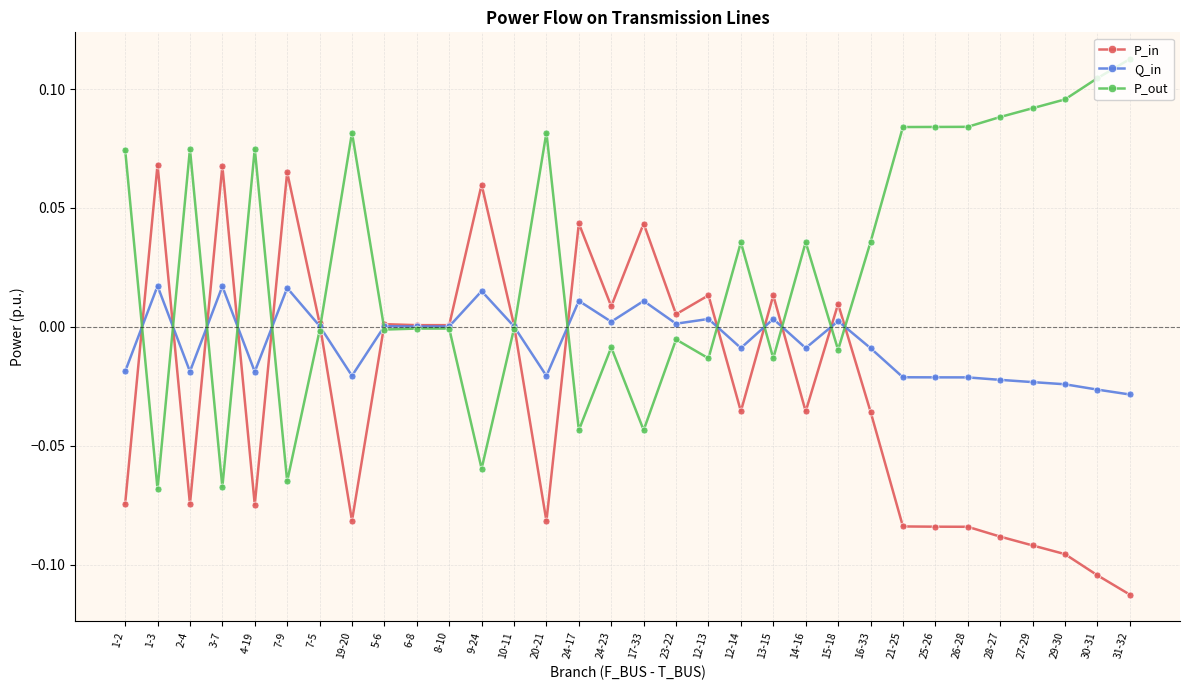

What position from the right is 7-9?

27